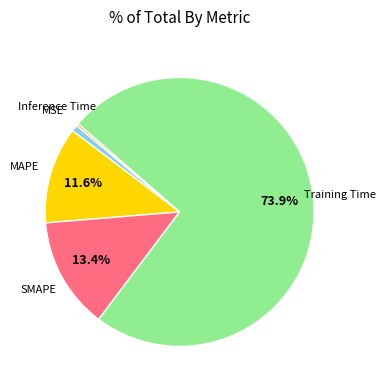

Is there a majority slice in this chart?

Yes